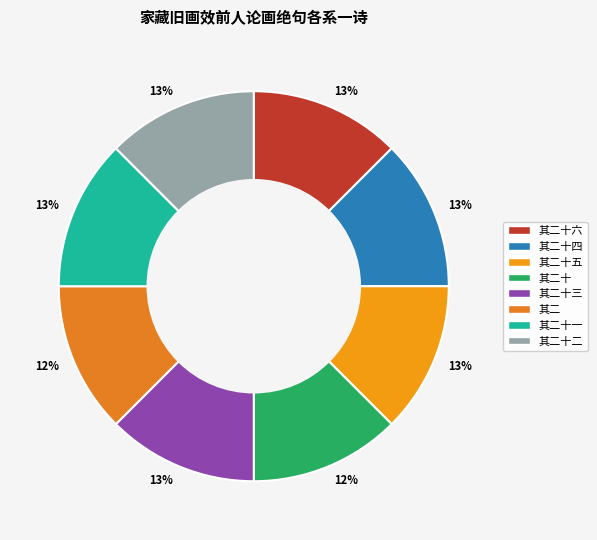

To the nearest percent, what is the average slice percentage?

12%